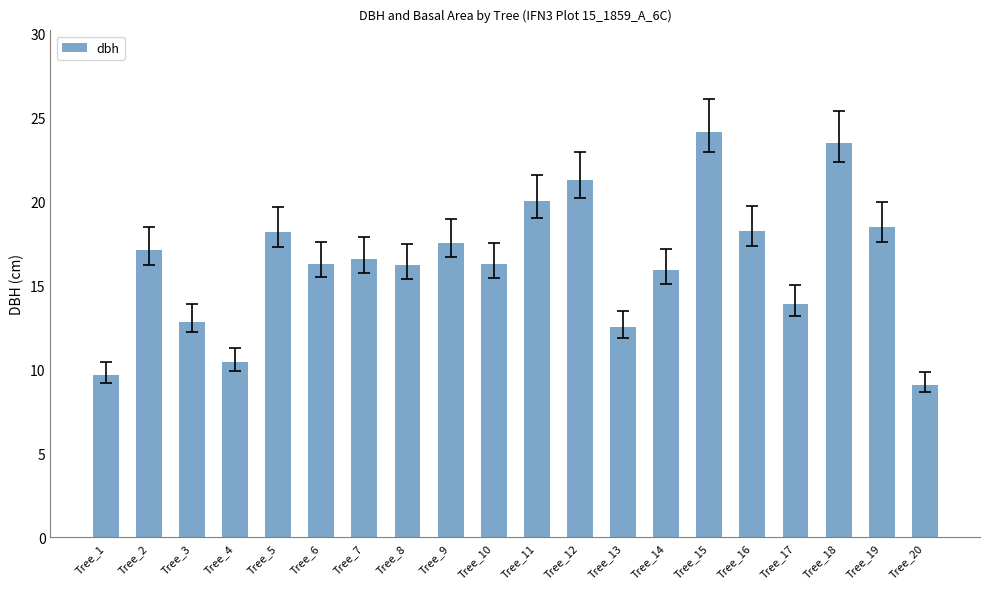

How many series are shown in this chart?

1